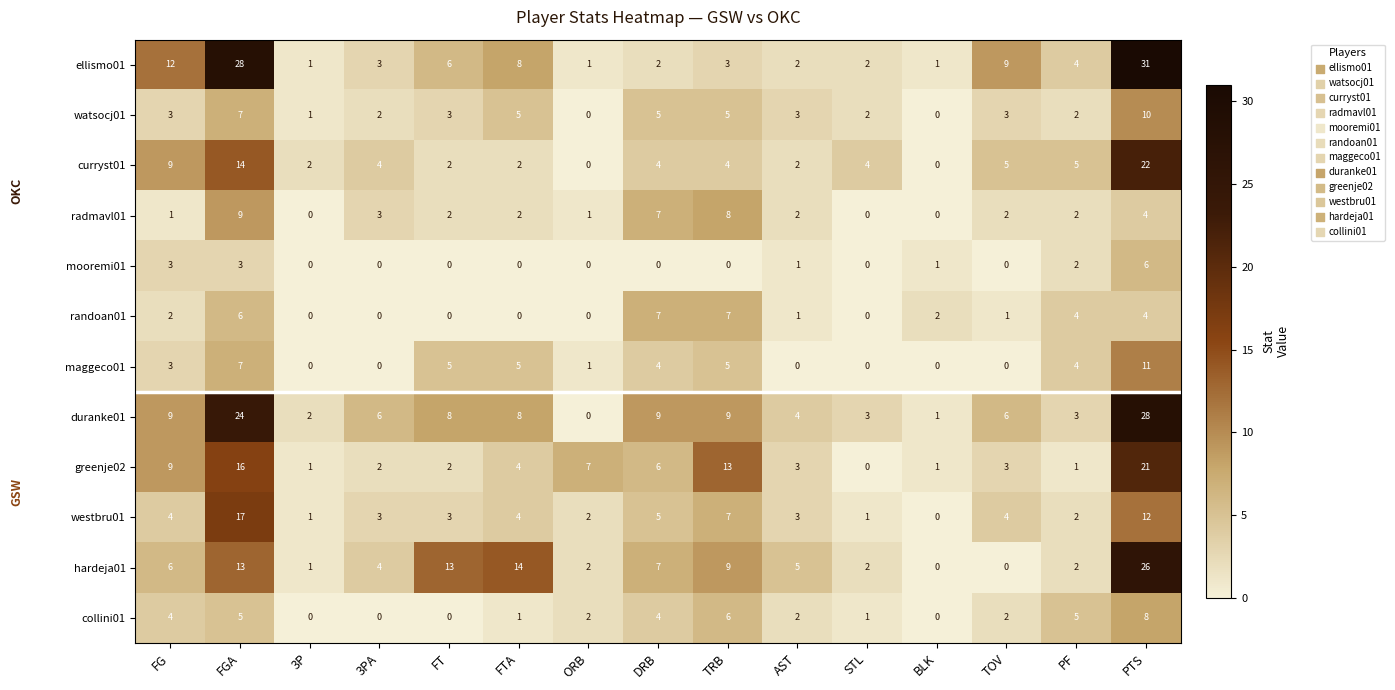

Count the number of data series in this chart.

12